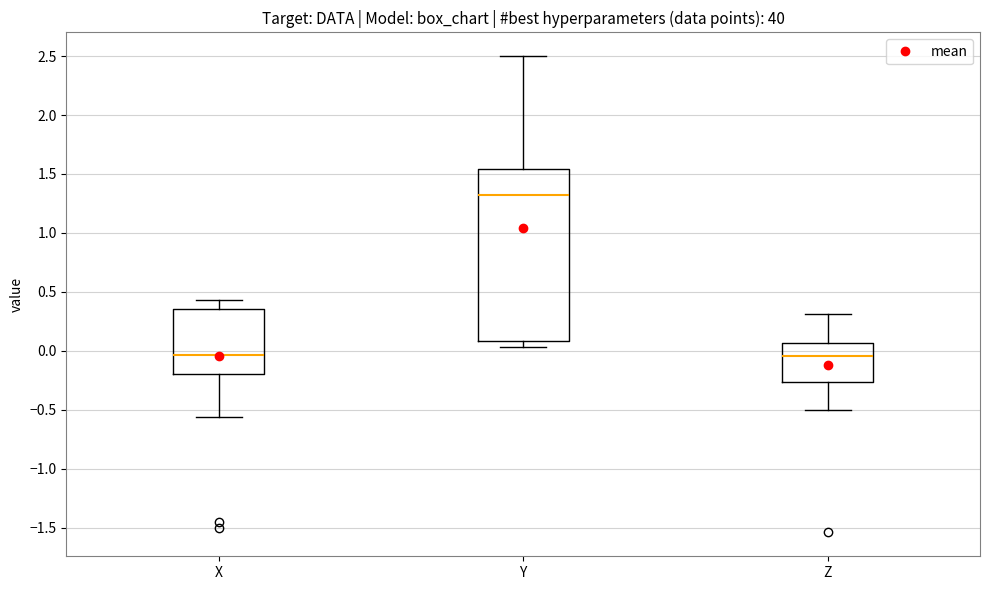

Reading left to right, read every box against the y-axis: the position of its median line, the range the box covers, and the ends of its whiskers. The values are not printed on the chart, so give them approximately, as read against the axis.

X: median -0.05, box -0.20 to 0.35, whiskers -0.55 to 0.45
Y: median 1.35, box 0.10 to 1.55, whiskers 0.05 to 2.50
Z: median -0.05, box -0.25 to 0.05, whiskers -0.50 to 0.30